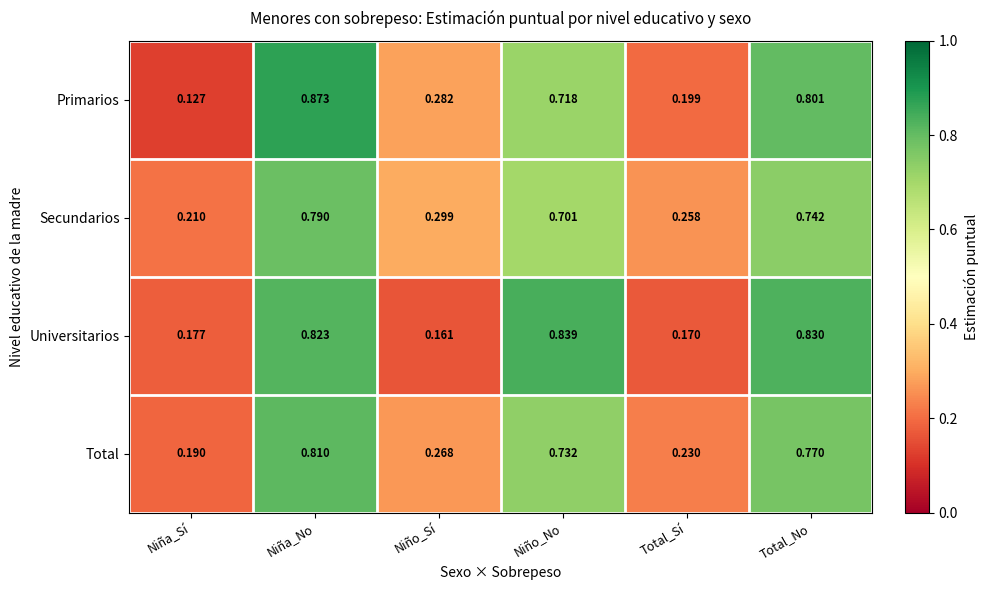

Which series changed the most between Niña_No and Total_Sí?

Primarios